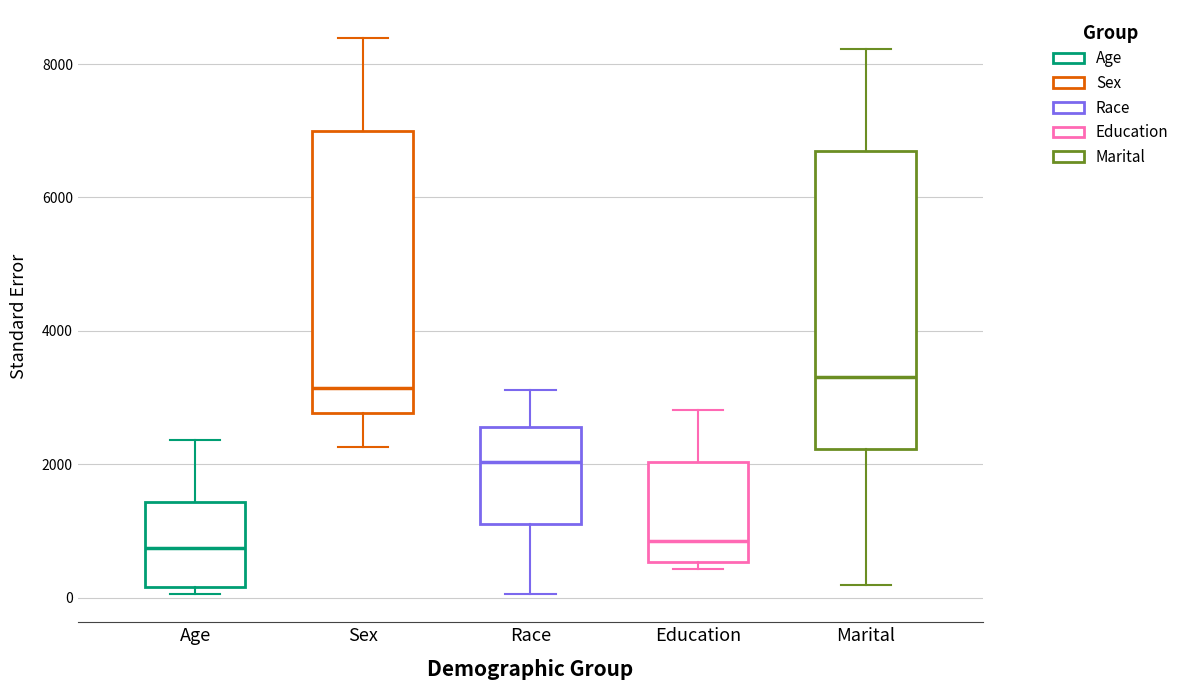

Reading left to right, transcribe this box plot: for each box, give where its median line is, the range the box spans, and where its two whiskers end, as read against the y-axis. The values are not printed on the chart, so give them approximately, as read against the axis.

Age: median 800, box 200 to 1400, whiskers 0 to 2400
Sex: median 3200, box 2800 to 7000, whiskers 2200 to 8400
Race: median 2000, box 1200 to 2600, whiskers 0 to 3200
Education: median 800, box 600 to 2000, whiskers 400 to 2800
Marital: median 3400, box 2200 to 6600, whiskers 200 to 8200